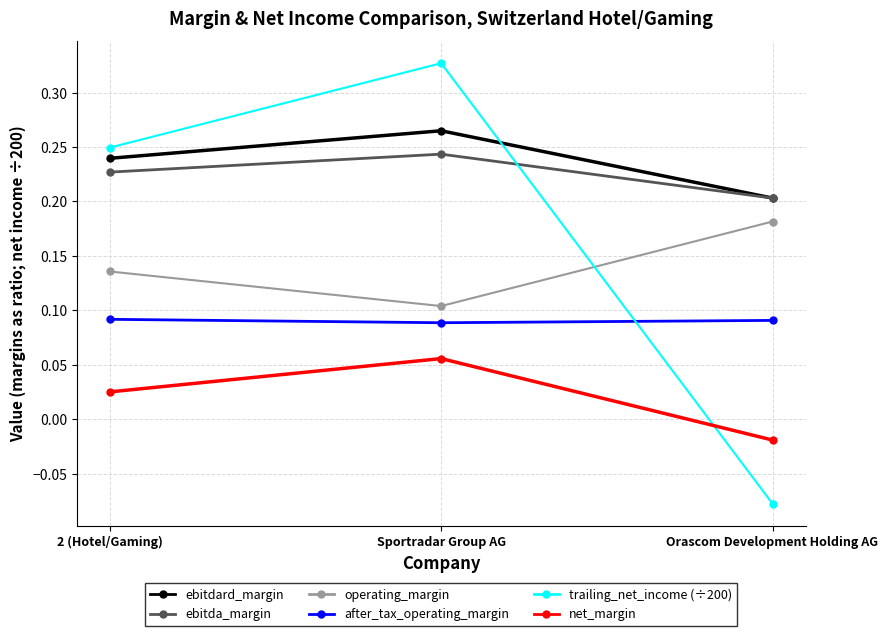

How many after_tax_operating_margin values are between 0 and 1?

3